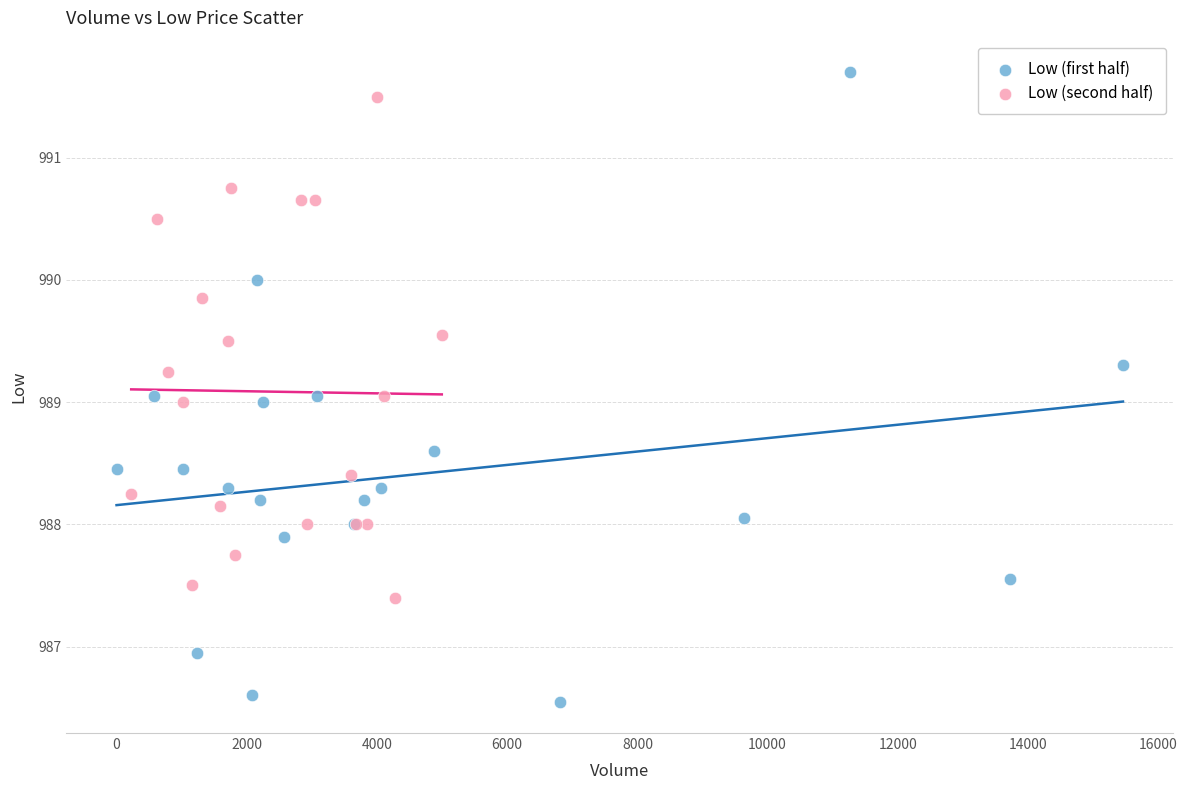

Which series has the widest spread of Y values?

Low (first half)